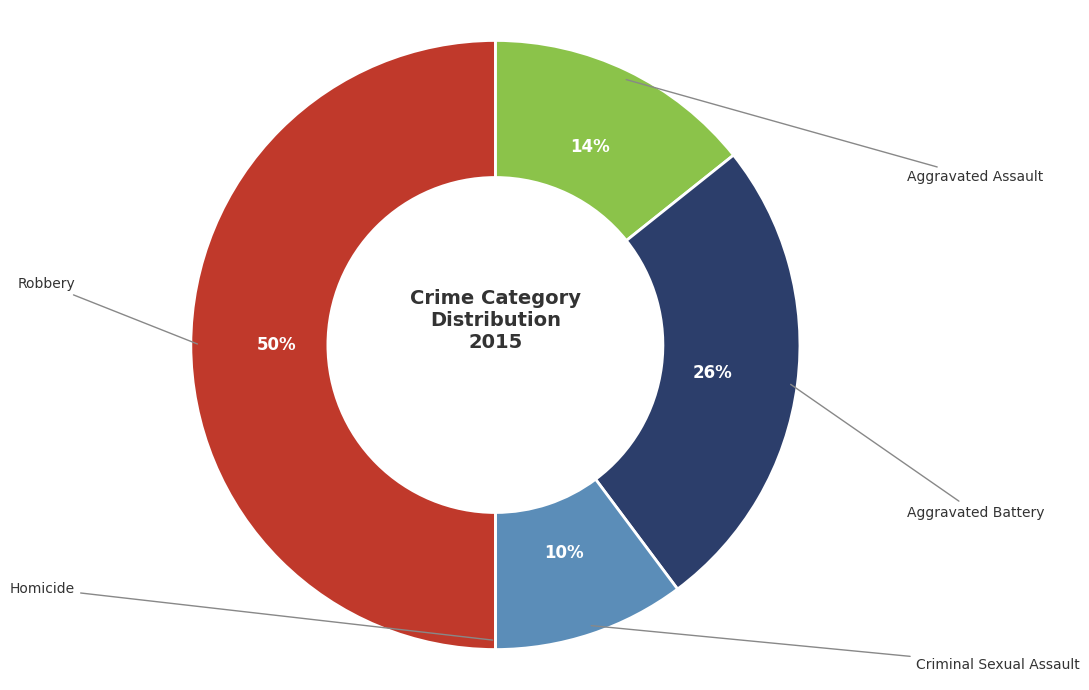

The Criminal Sexual Assault slice represents 10% of the pie. True or false?

True